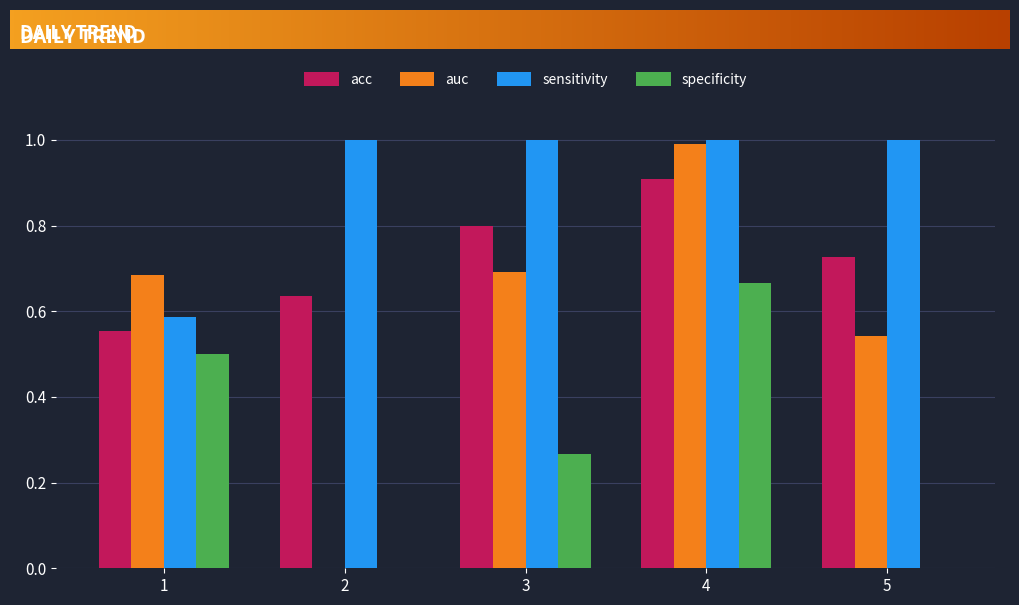

What is the sum of the auc values at 3 and 4?

1.7